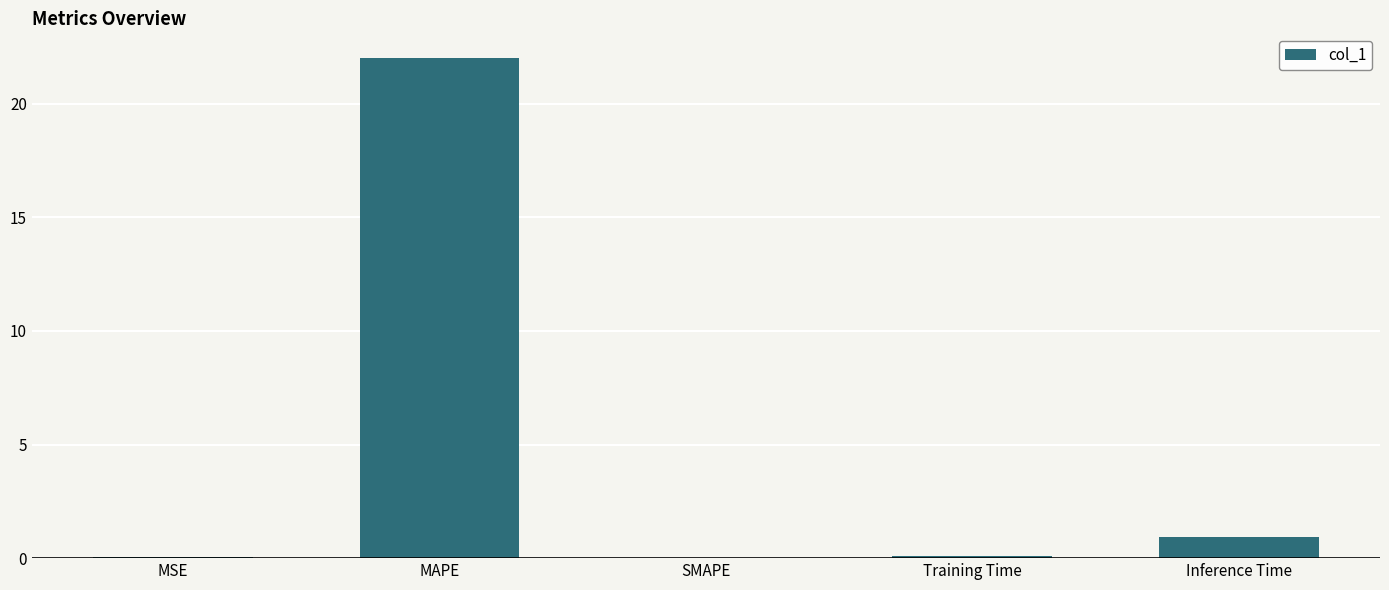

True or false: the data shows -12.9 at SMAPE.

False